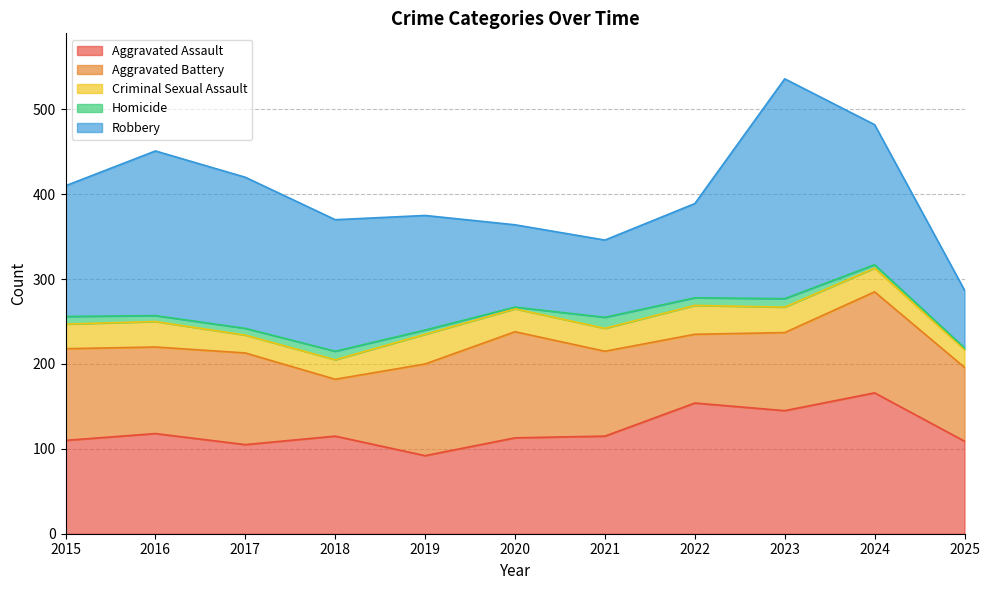

True or false: Aggravated Assault and Criminal Sexual Assault intersect in this chart.

False